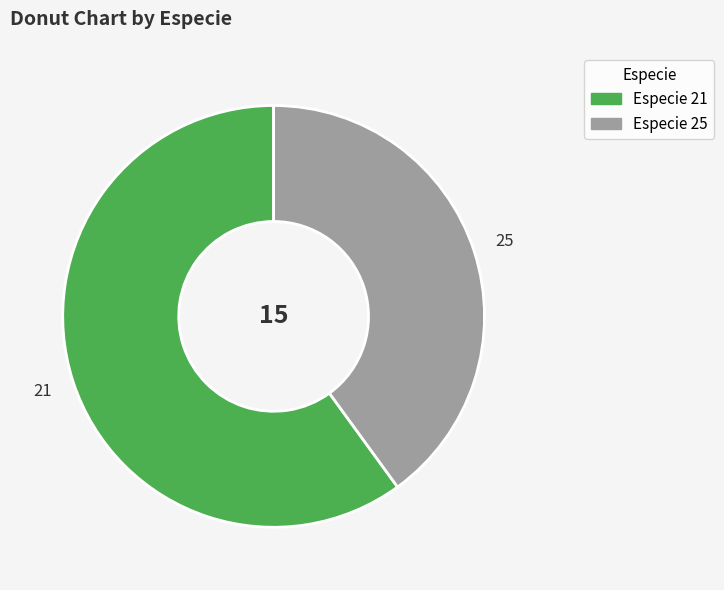

How many slices are in this pie chart?

2